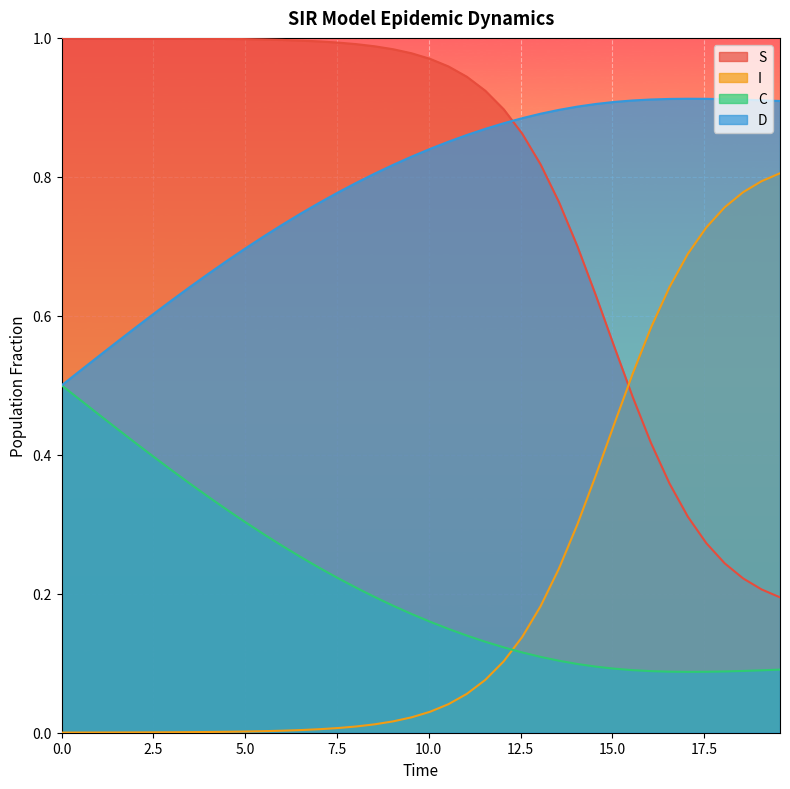

List the labels in order of S value, largest first.

0.0, 0.5016722408026756, 1.0033444816053512, 1.5050167224080266, 2.0066889632107023, 2.508361204013378, 3.0100334448160533, 3.511705685618729, 4.013377926421405, 4.51505016722408, 5.016722408026756, 5.518394648829432, 6.020066889632107, 6.521739130434782, 7.023411371237458, 7.525083612040134, 8.02675585284281, 8.528428093645484, 9.03010033444816, 9.531772575250836, 10.033444816053512, 10.535117056856187, 11.036789297658864, 11.538461538461538, 12.040133779264213, 12.54180602006689, 13.043478260869565, 13.545150501672241, 14.046822742474916, 14.548494983277592, 15.050167224080267, 15.551839464882944, 16.05351170568562, 16.555183946488295, 17.05685618729097, 17.558528428093645, 18.06020066889632, 18.561872909698998, 19.06354515050167, 19.565217391304348